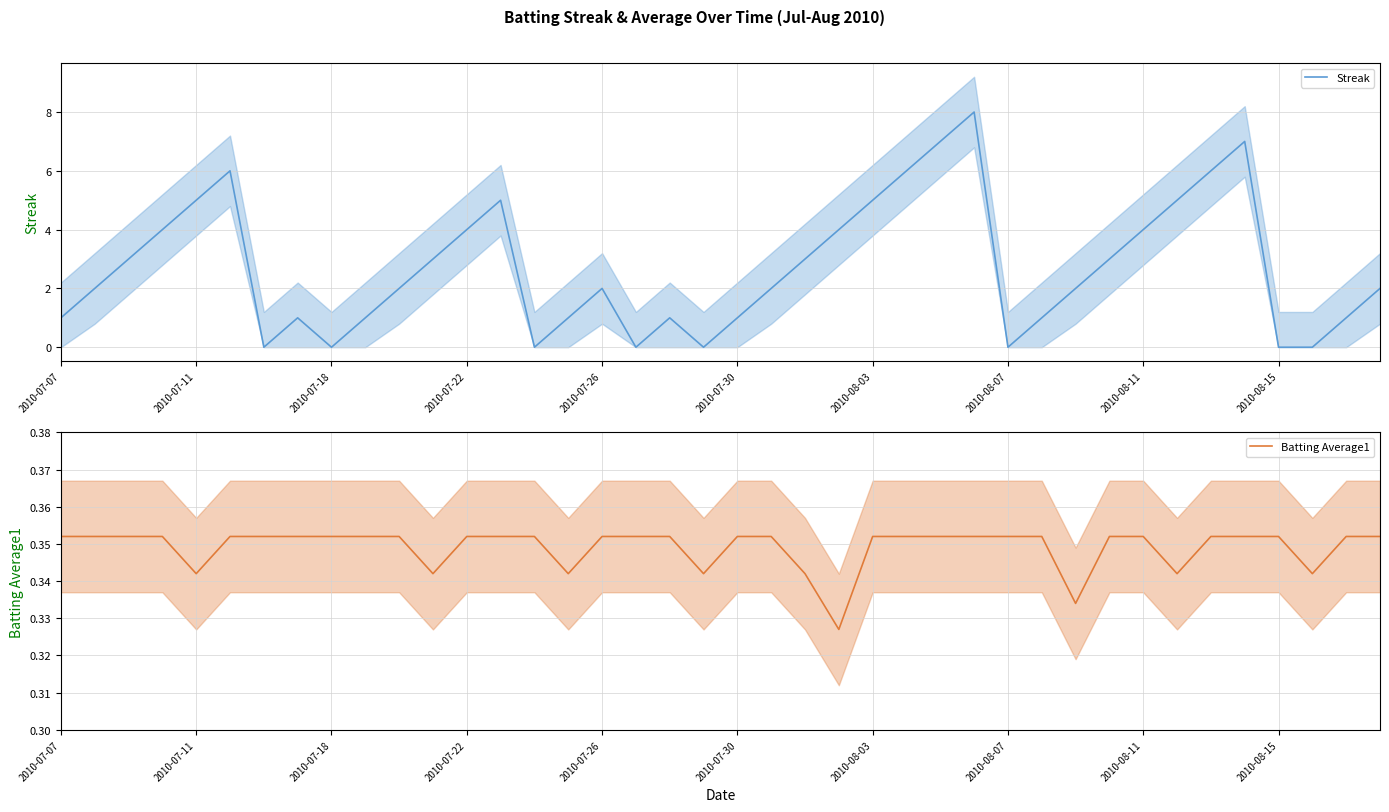

What is the total value across all series at 38?

1.4